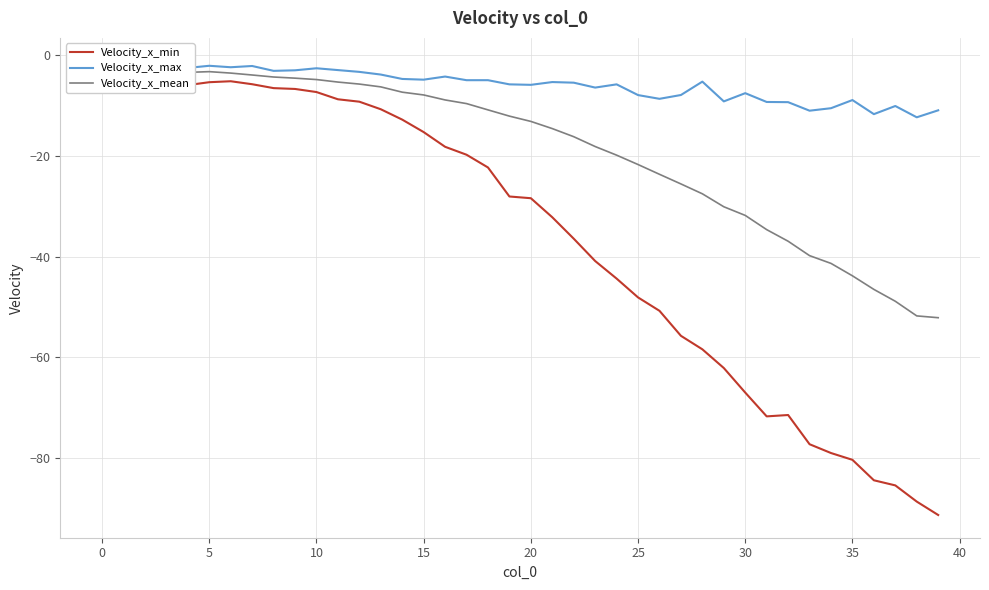

Reading left to right, transcribe all the data shown in this chart.

Velocity_x_min: -4.4	-3.8	-4.3	-4.4	-5.9	-5.3	-5.1	-5.7	-6.5	-6.7	-7.3	-8.7	-9.2	-10.7	-12.8	-15.2	-18.2	-19.8	-22.3	-28.1	-28.4	-32.2	-36.5	-40.9	-44.4	-48.1	-50.8	-55.8	-58.5	-62.2	-67.1	-71.8	-71.5	-77.3	-79.1	-80.4	-84.5	-85.5	-88.7	-91.4
Velocity_x_max: -1.0	-1.0	-1.2	-1.4	-2.5	-2.1	-2.3	-2.1	-3.1	-3.0	-2.6	-2.9	-3.3	-3.8	-4.7	-4.8	-4.2	-4.9	-4.9	-5.8	-5.8	-5.3	-5.4	-6.4	-5.8	-7.9	-8.6	-7.9	-5.2	-9.1	-7.5	-9.3	-9.3	-11.0	-10.5	-8.9	-11.7	-10.1	-12.3	-10.9
Velocity_x_mean: -2.6	-2.5	-2.6	-2.9	-3.4	-3.2	-3.5	-3.9	-4.3	-4.5	-4.8	-5.3	-5.7	-6.3	-7.3	-7.9	-8.9	-9.6	-10.8	-12.1	-13.1	-14.6	-16.2	-18.1	-19.8	-21.7	-23.6	-25.6	-27.5	-30.1	-31.8	-34.7	-37.0	-39.8	-41.4	-43.8	-46.5	-48.9	-51.8	-52.2